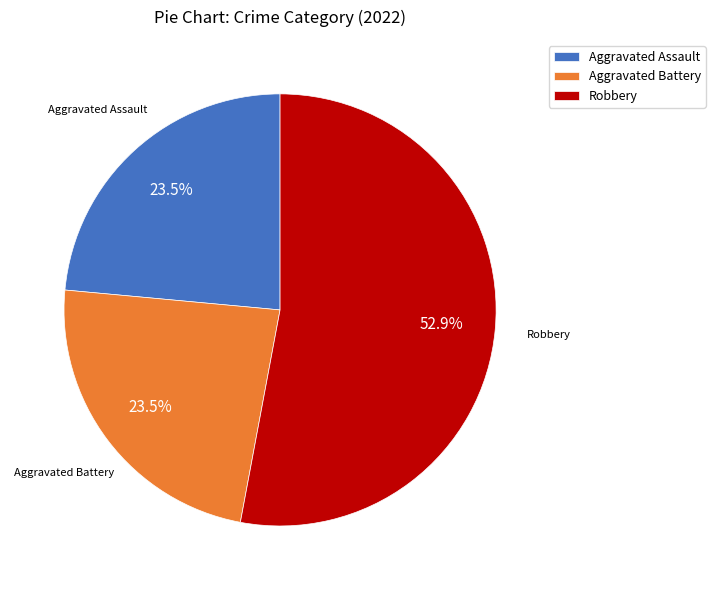

Does Aggravated Battery account for over 50% of the chart?

No